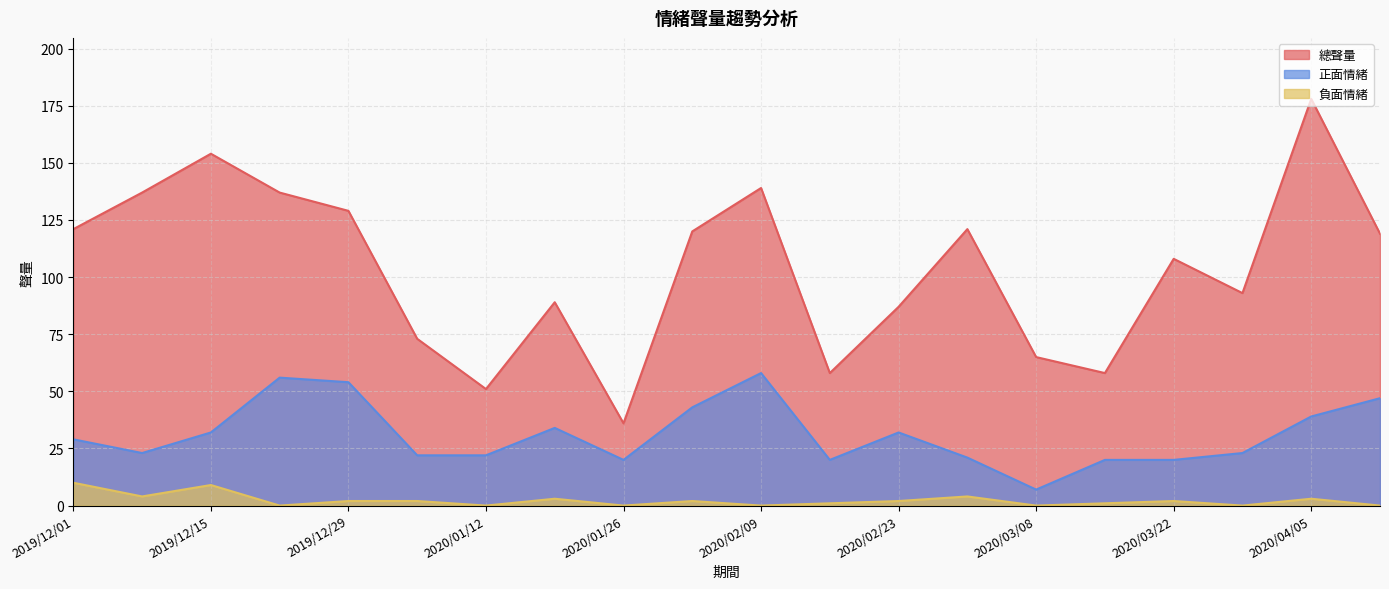

How many lines are shown in the chart?

3